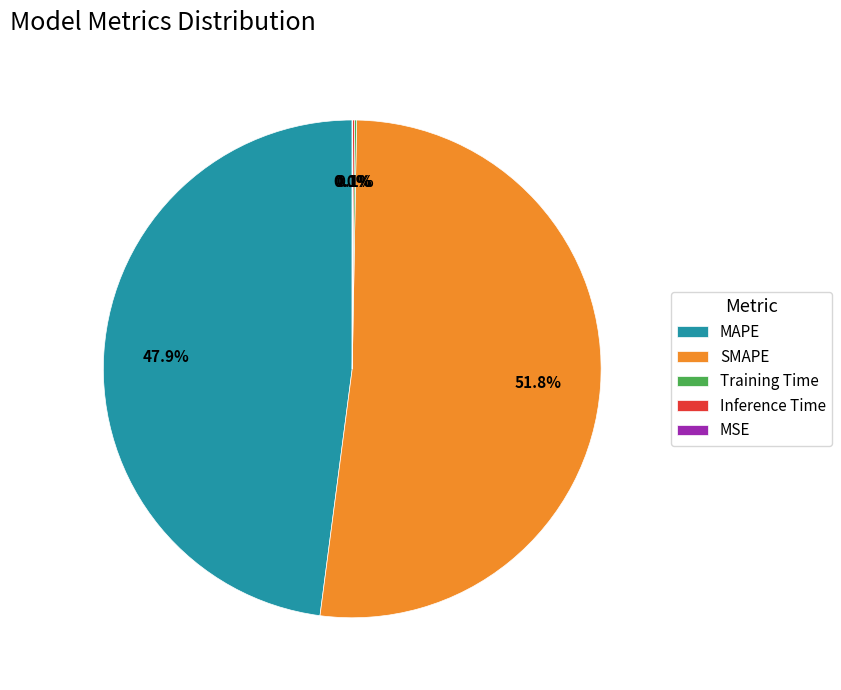

Is there any slice that represents more than half of the pie?

Yes